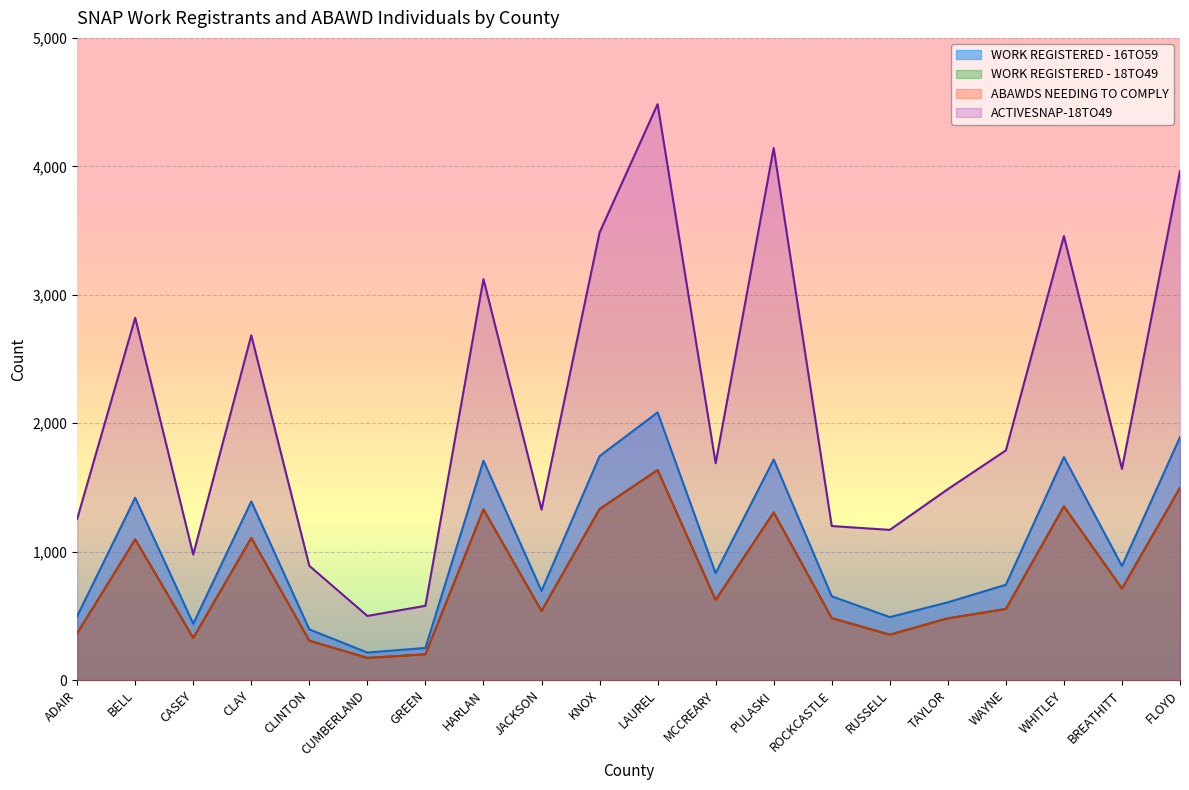

What is the total value across all series at CASEY?

2069